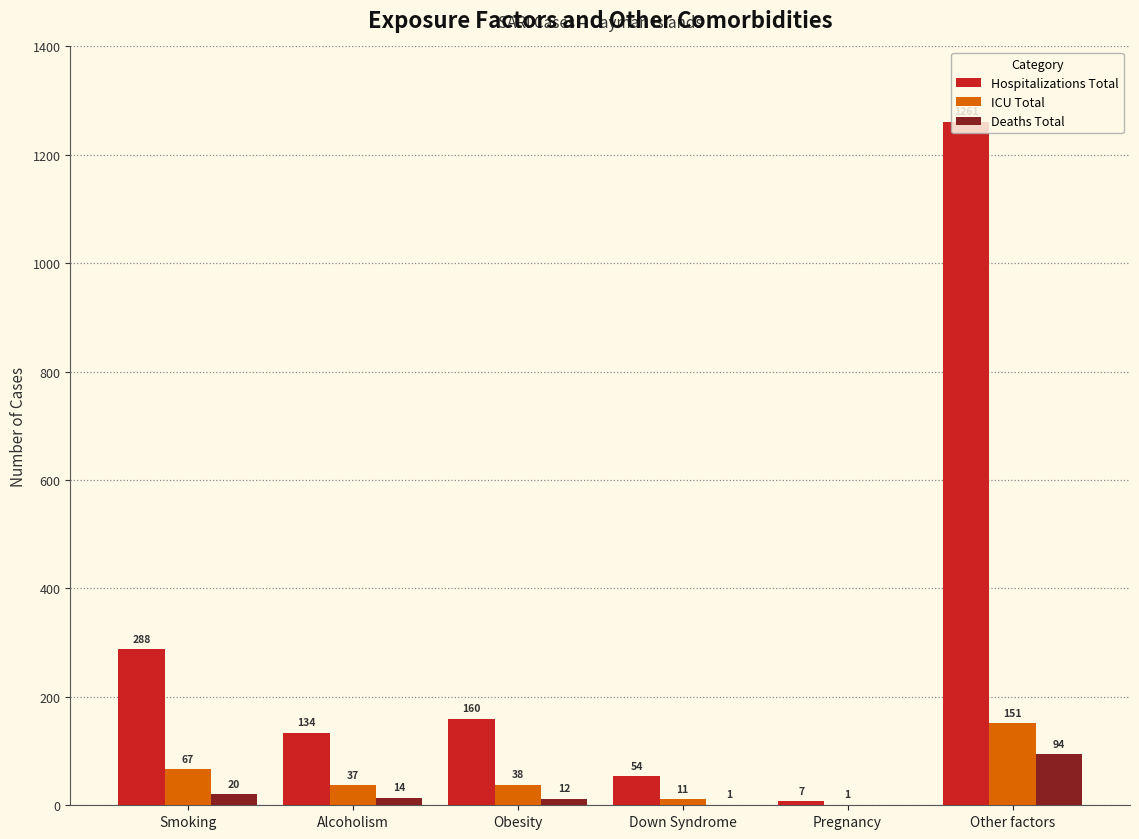

Is it true that Hospitalizations Total equals 134 at Alcoholism?

True